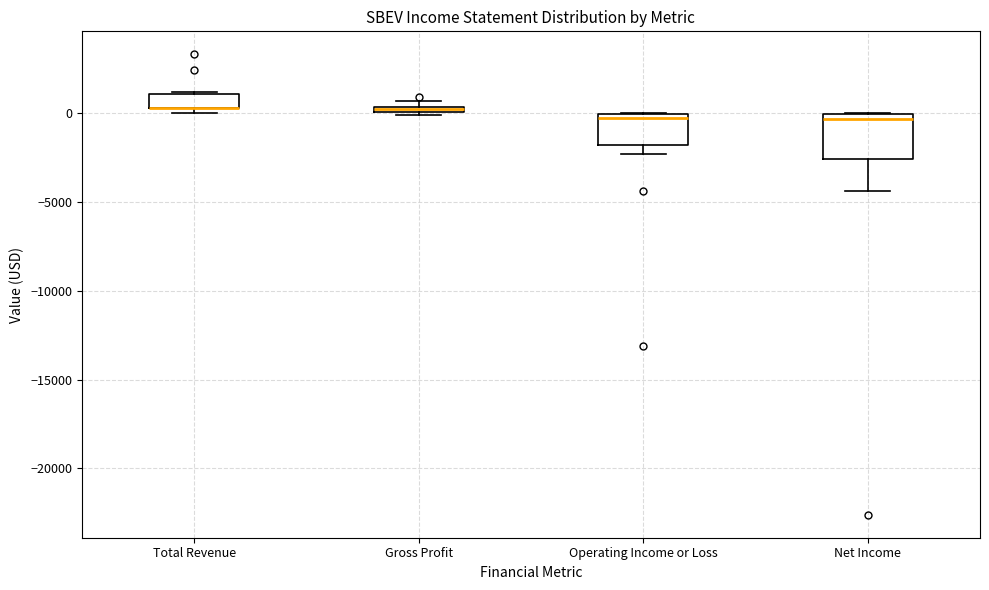

Where does the median line of the box for Net Income sit on the y-axis? The values are not printed on the chart, so give them approximately, as read against the axis.

-500